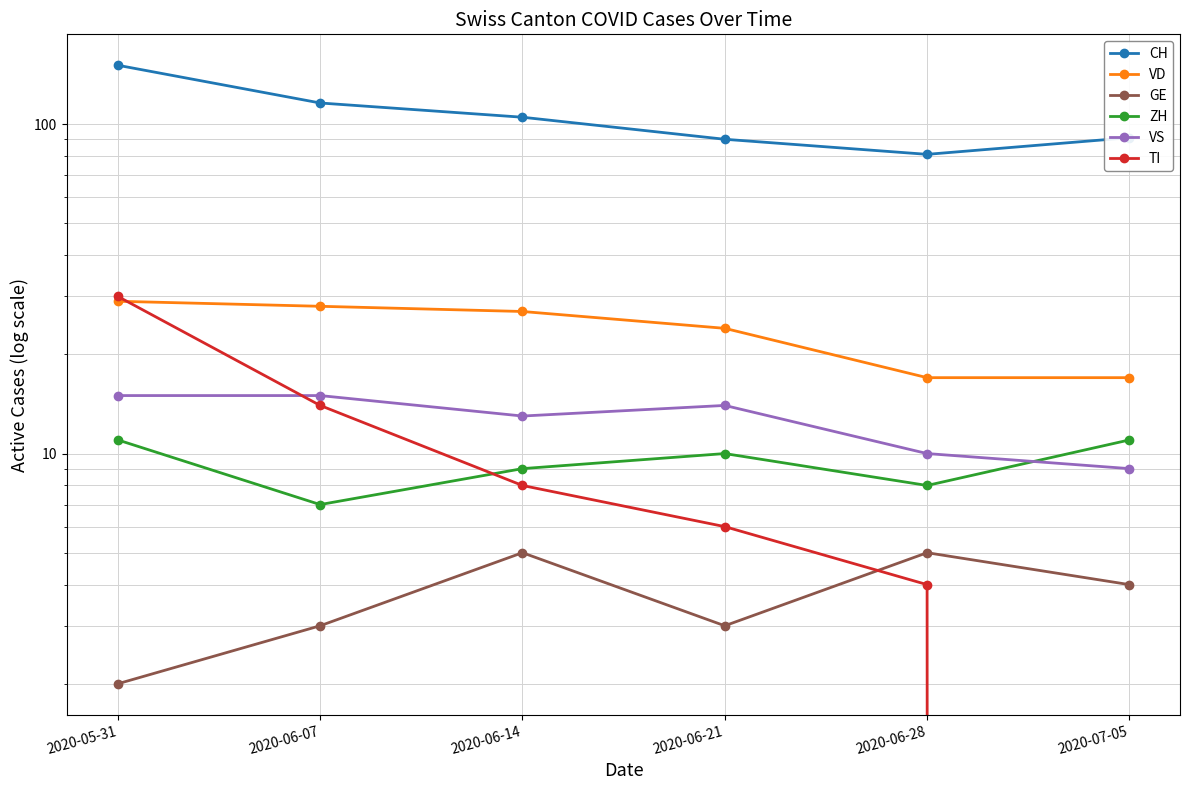

Rank the categories by VS value from highest to lowest.

2020-05-31, 2020-06-07, 2020-06-21, 2020-06-14, 2020-06-28, 2020-07-05